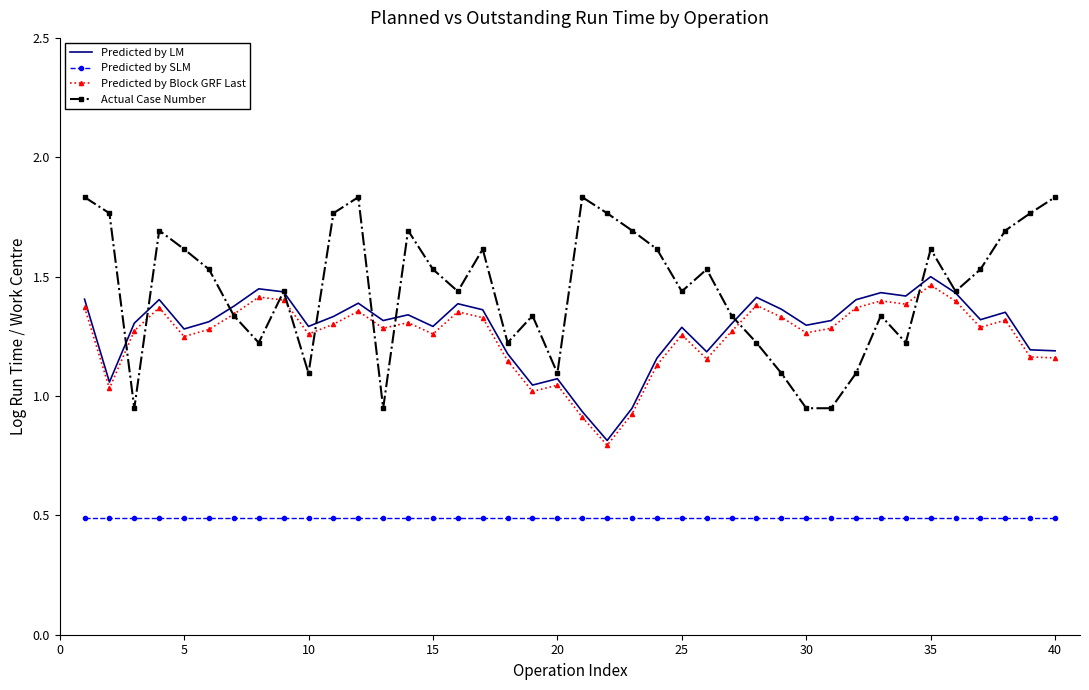

After their last crossing, which series has the higher values: Actual Case Number or Predicted by Block GRF Last?

Actual Case Number